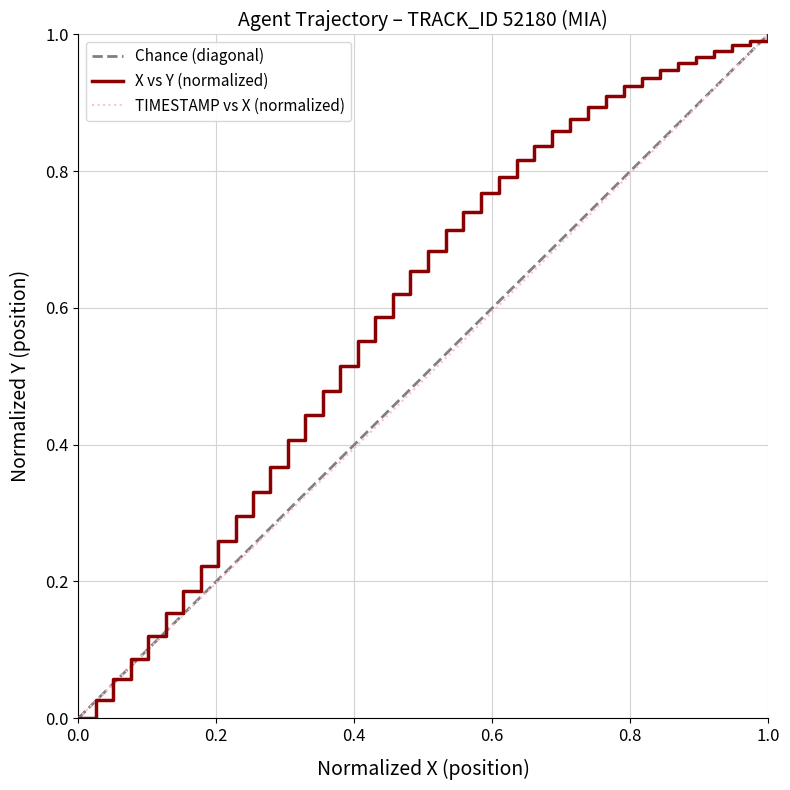

Is it true that TIMESTAMP vs X (normalized) equals 1.0 at 1.0?

True